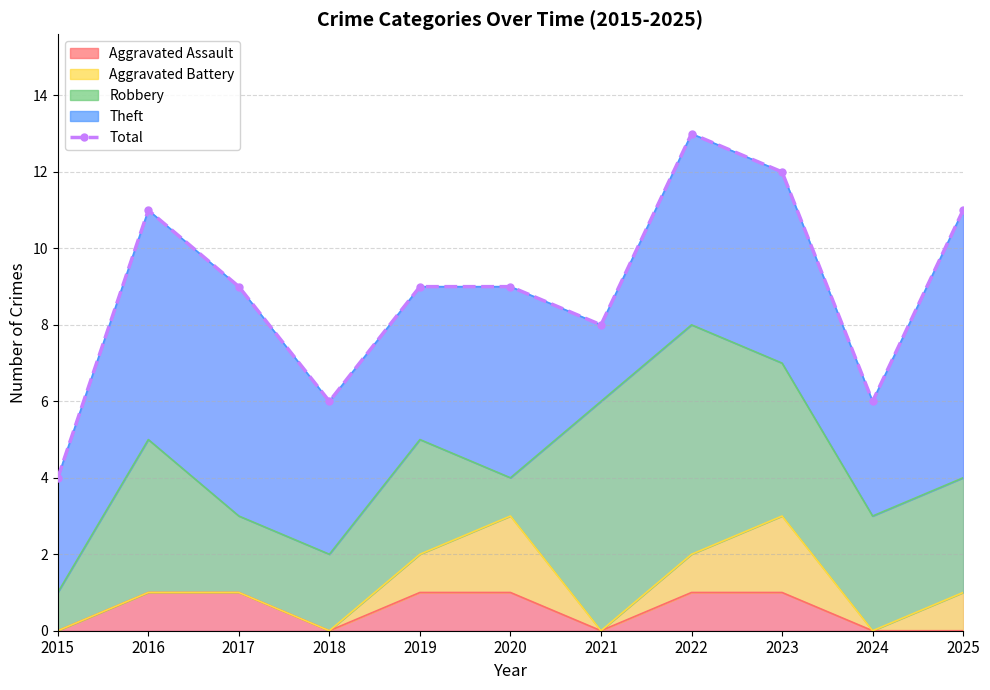

What is the value of the 10th point from the left?

6